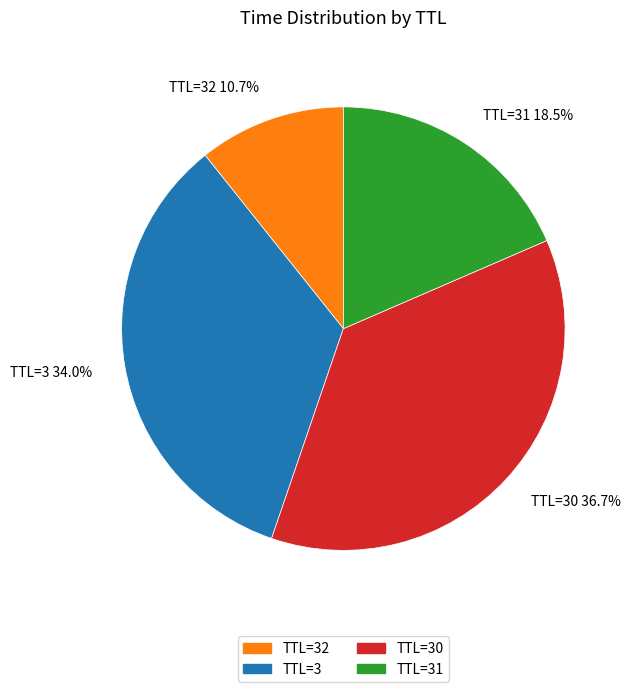

Is there a majority slice in this chart?

No